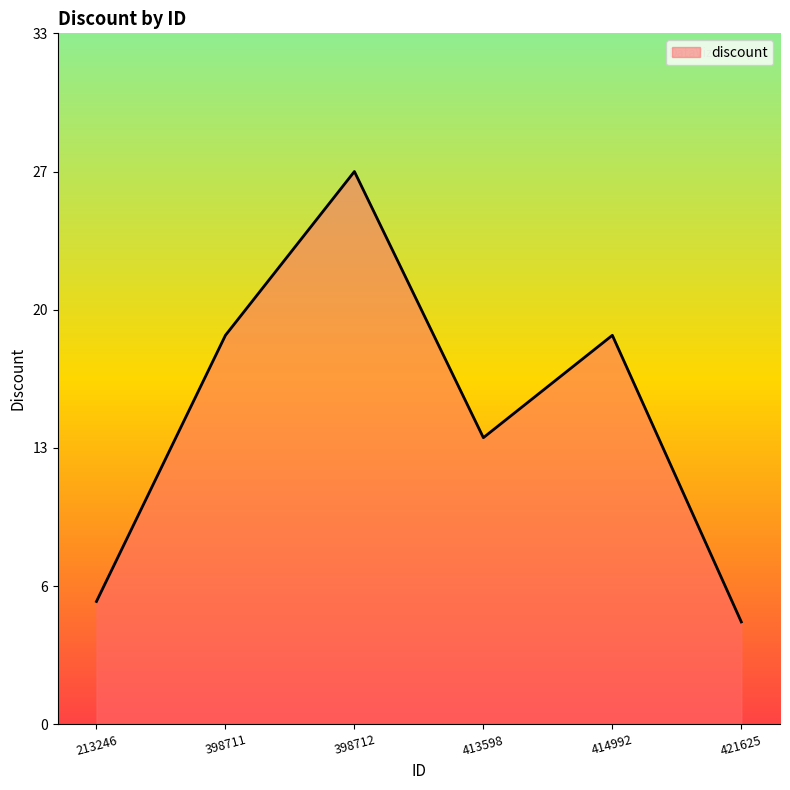

At which category does the chart reach its peak across all series?

398712